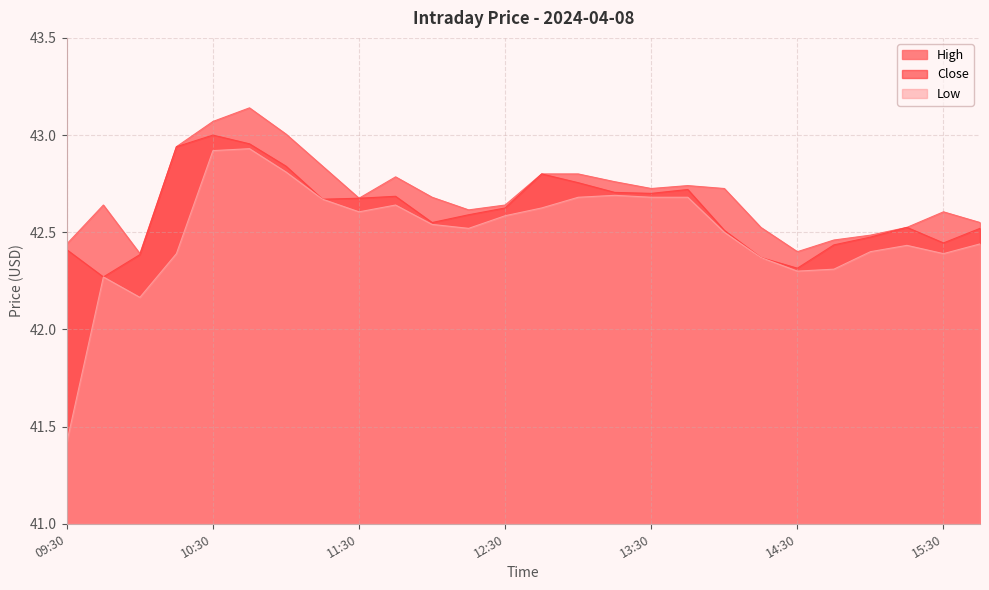

Which series changed the most between 11:15 and 14:30?

High